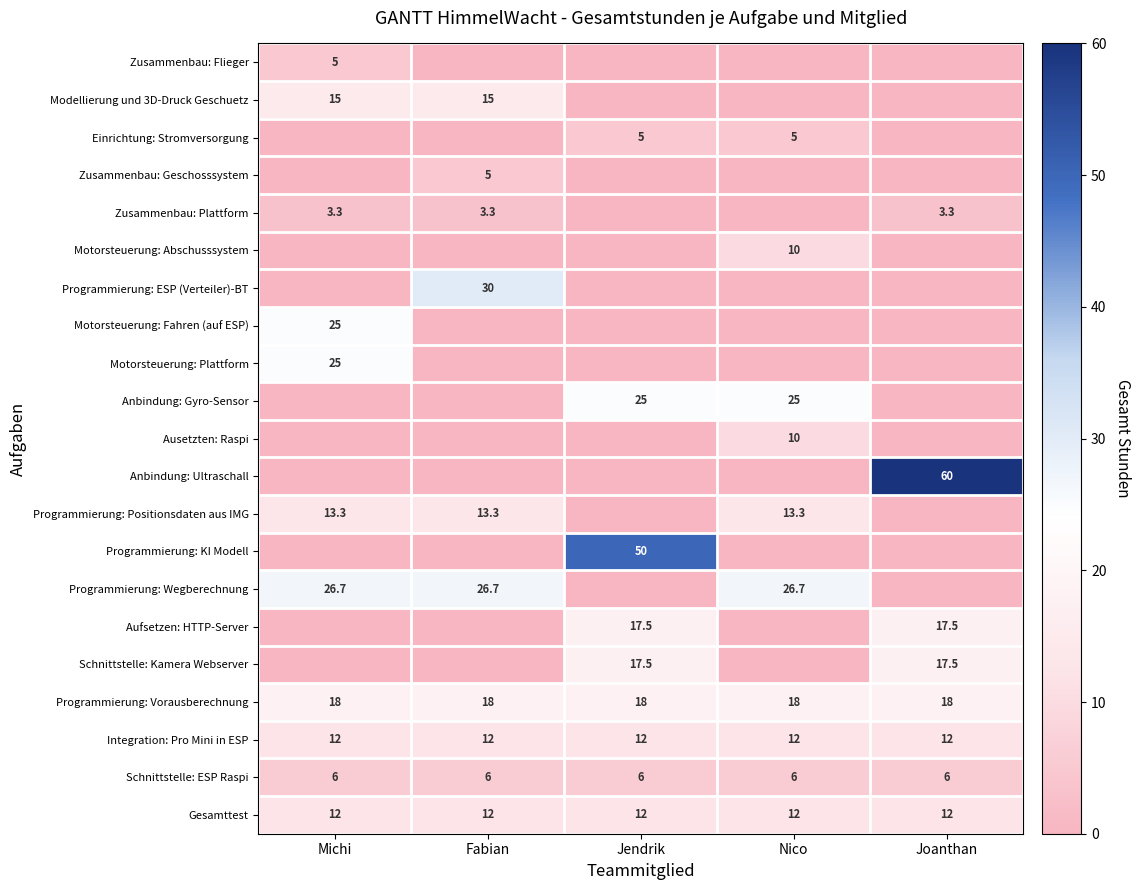

Which category has the highest value across all series?

Joanthan